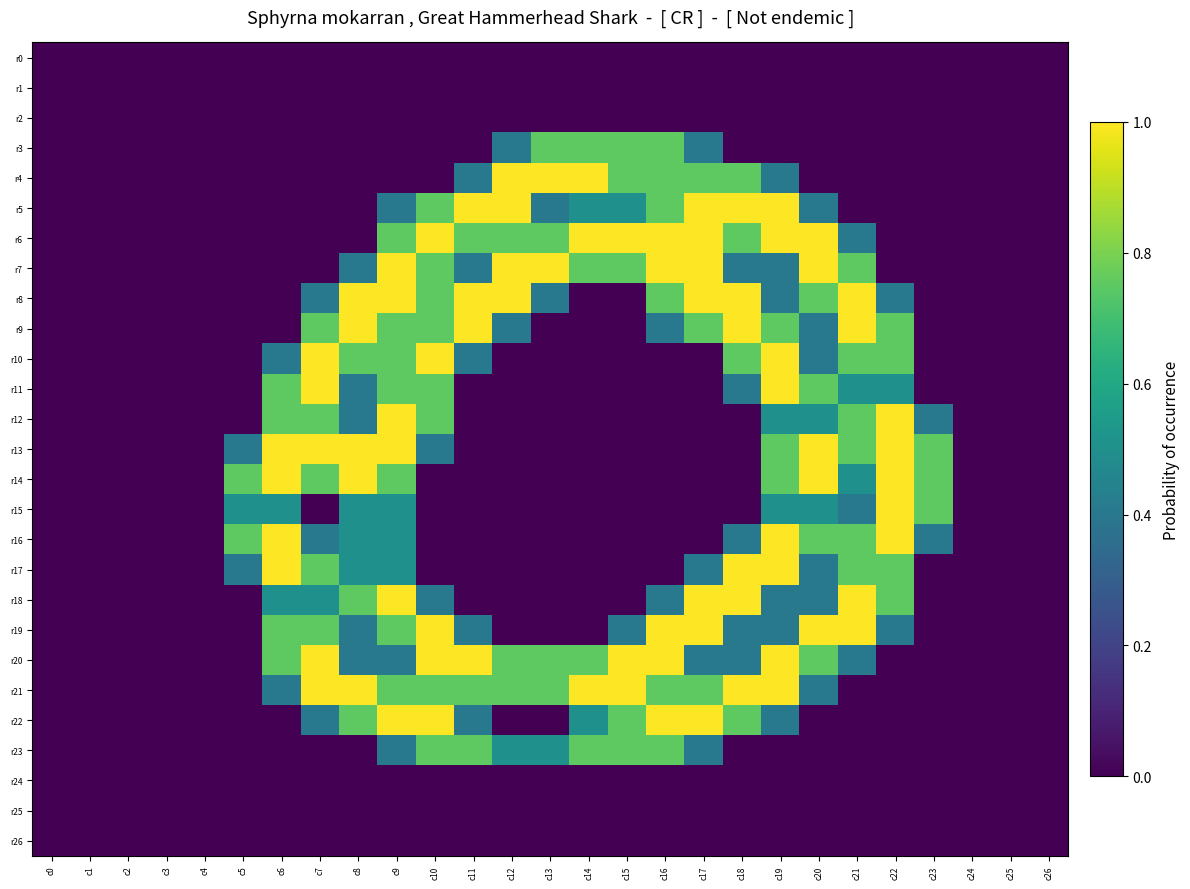

At which category is the sum across all series the highest?

c9